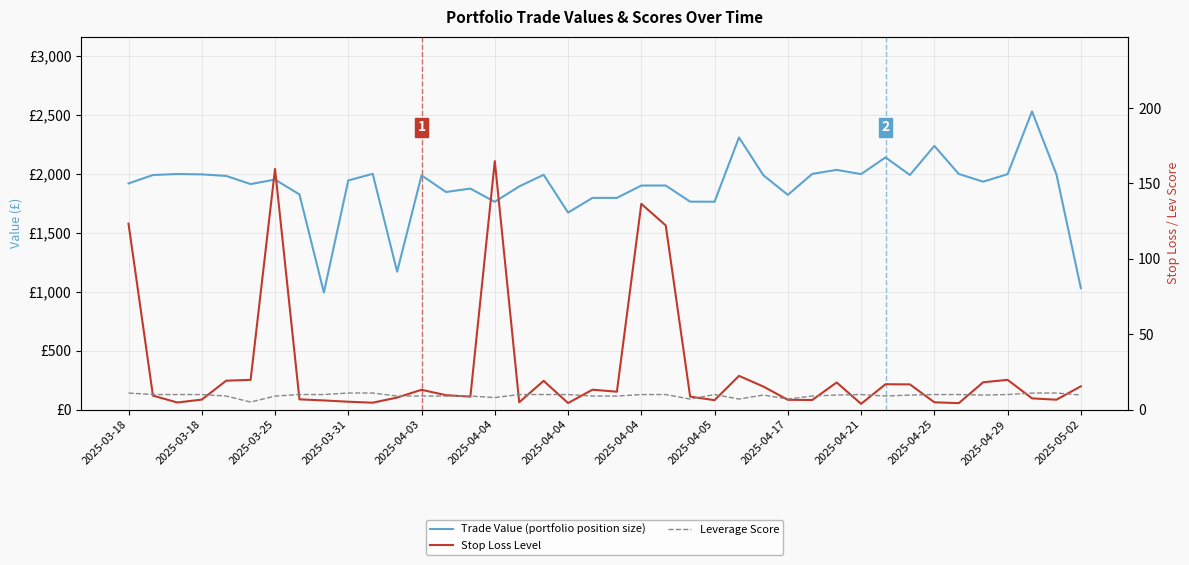

What is the total value across all series at 2025-04-25?

2251.8